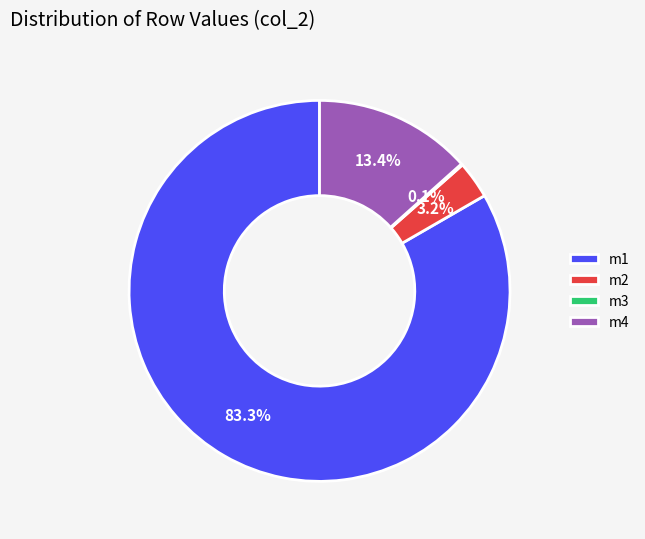

Which has a higher value, m1 or m4?

m1